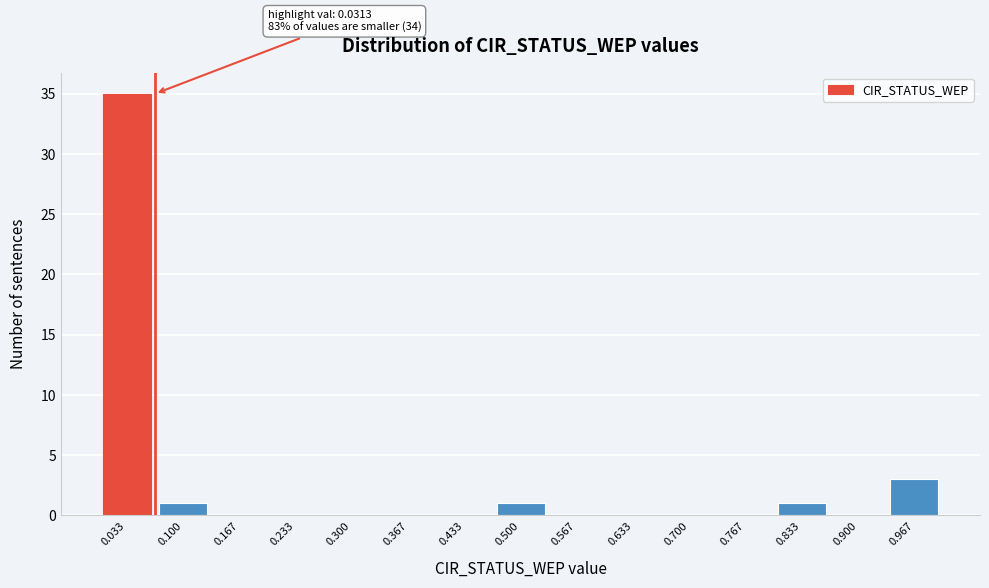

Reading right to left, list all the values displayed in this chart.

0.967=3	0.900=0	0.833=1	0.767=0	0.700=0	0.633=0	0.567=0	0.500=1	0.433=0	0.367=0	0.300=0	0.233=0	0.167=0	0.100=1	0.033=35